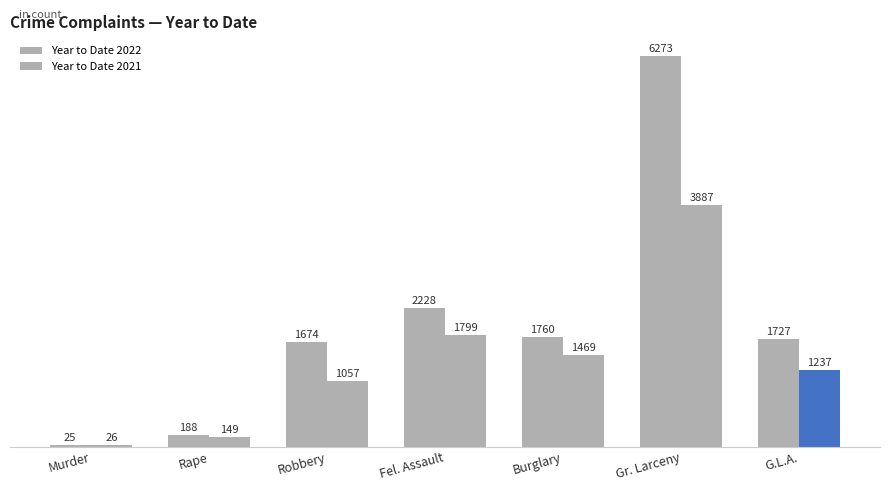

Which category has the lowest value across all series?

Murder